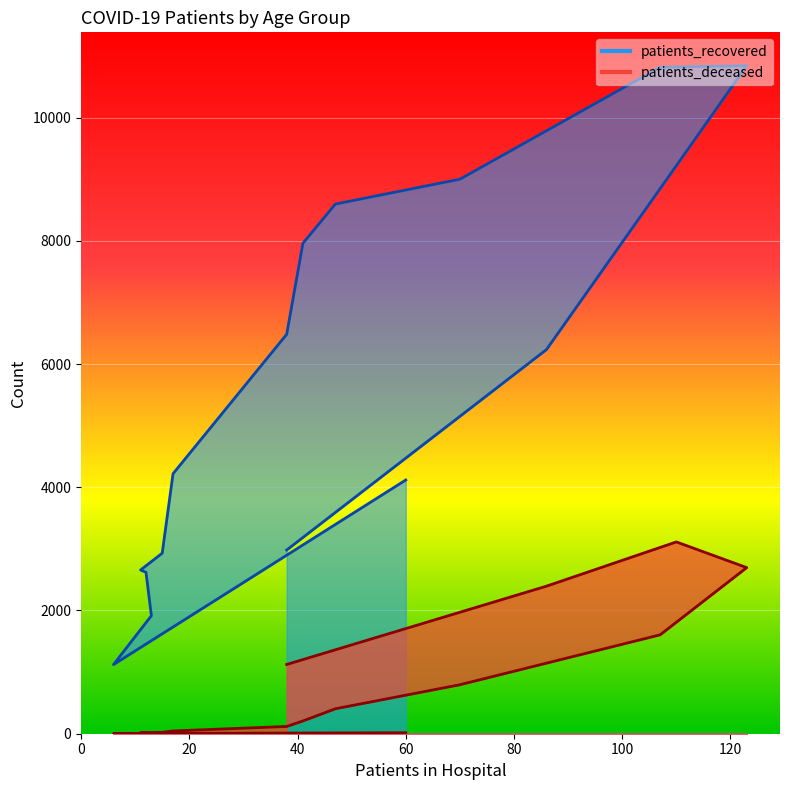

What is the highest value of the patients_recovered series?

10842